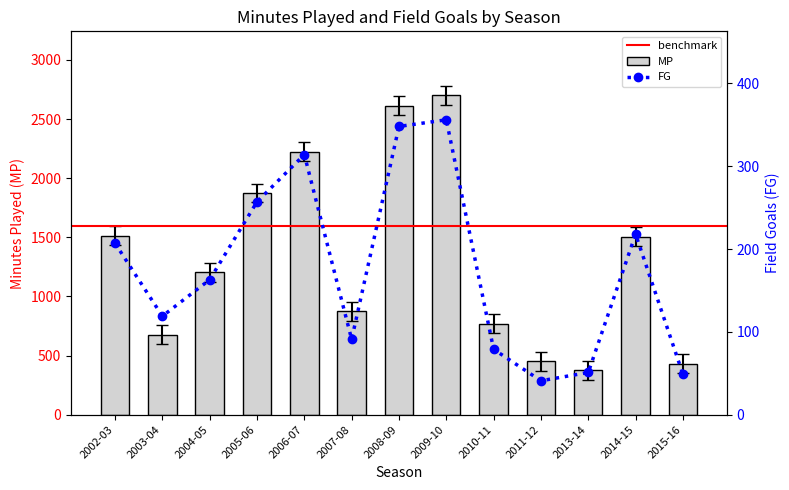

Which has a higher value, 2002-03 or 2009-10?

2009-10